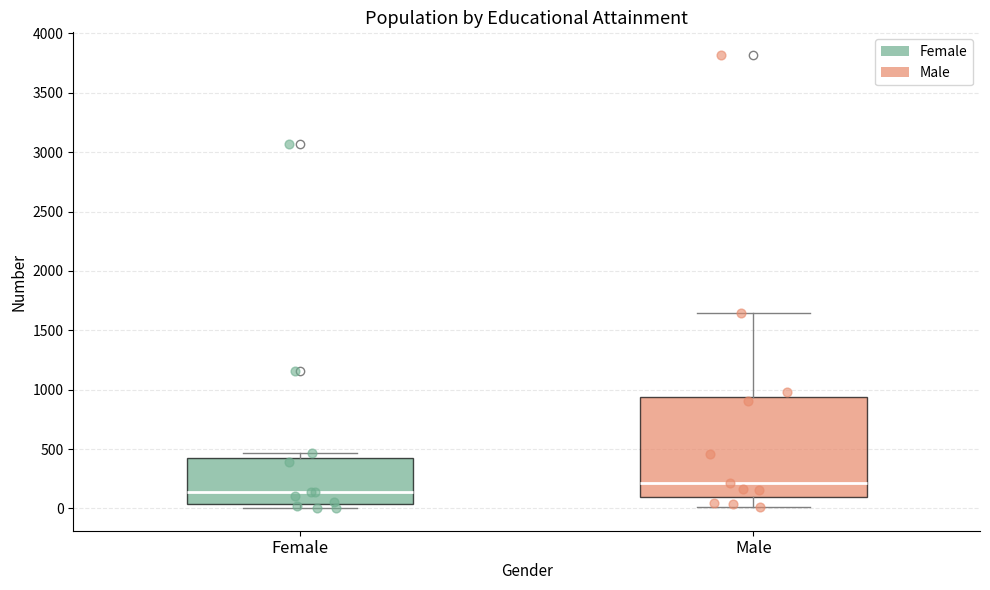

Reading left to right, transcribe this box plot: for each box, give where its median line is, the range the box spans, and where its two whiskers end, as read against the y-axis. The values are not printed on the chart, so give them approximately, as read against the axis.

Female: median 150, box 50 to 450, whiskers 0 to 450 (just above the box's upper edge)
Male: median 200, box 100 to 950, whiskers 0 to 1650